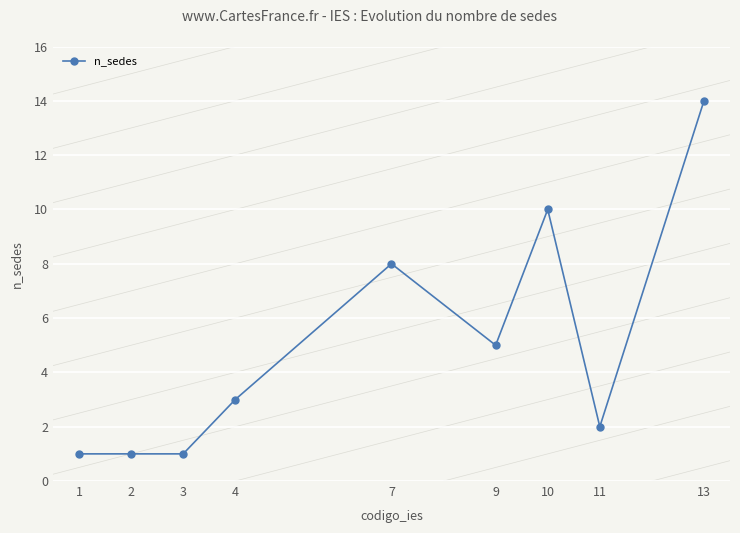

Does the chart display data point markers on the line(s)?

Yes